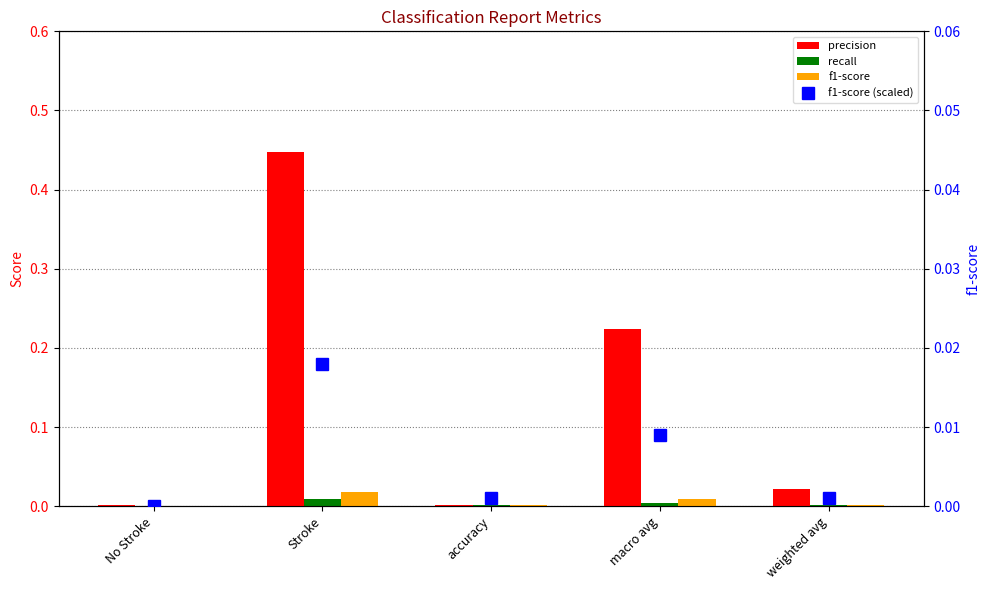

Are the bars horizontal?

No